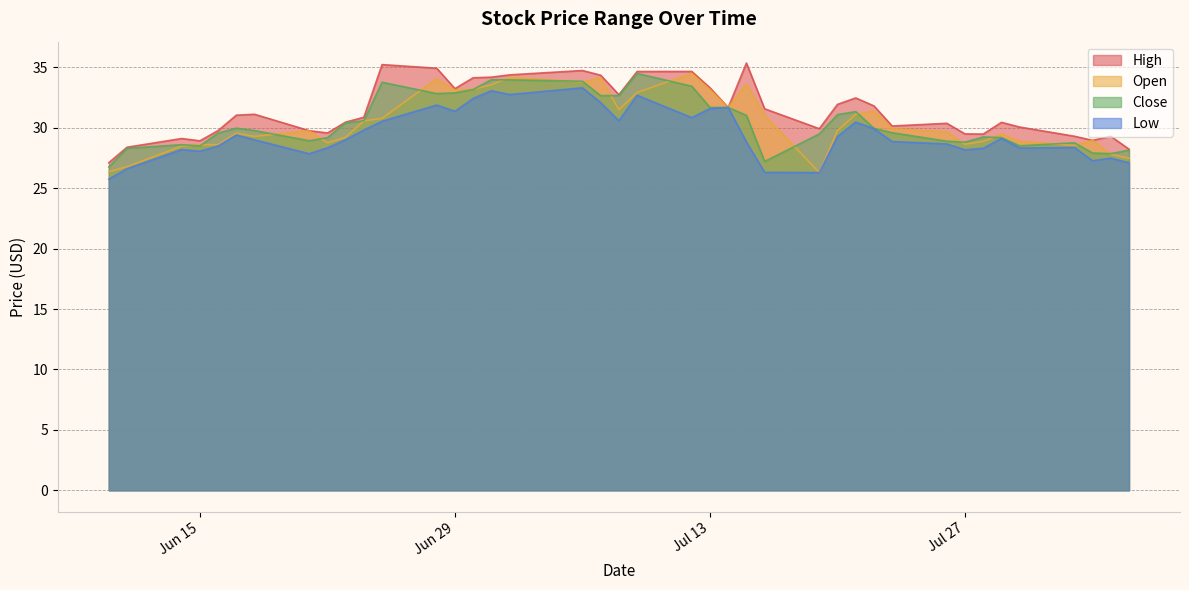

What is the label of the 13th point from the left?

2021-06-28